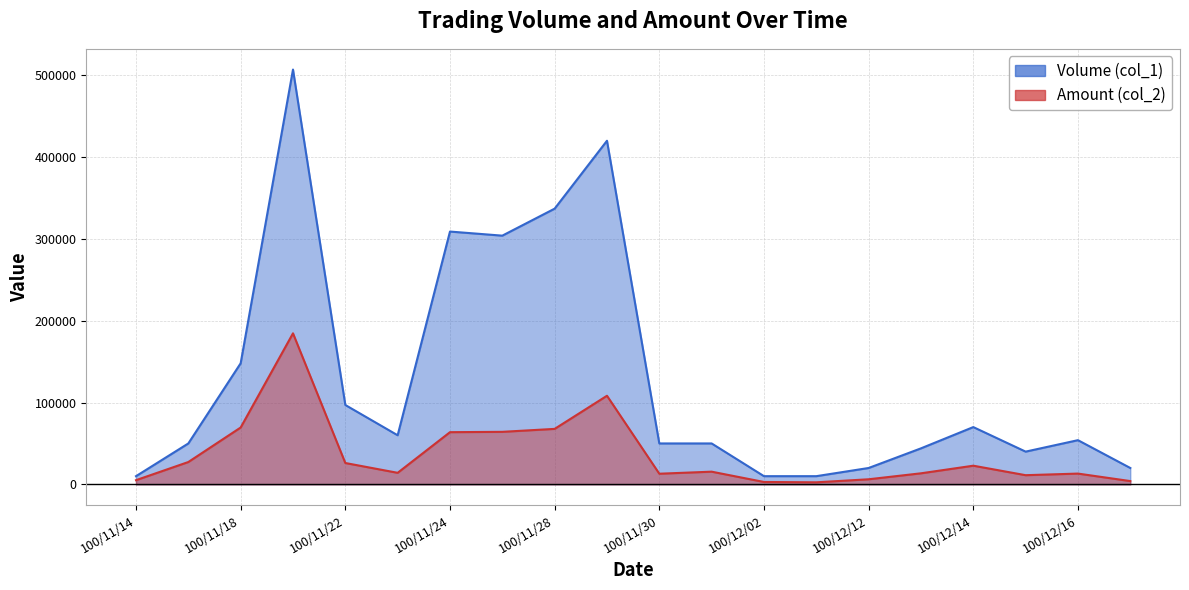

Between 100/11/25 and 100/12/02, which series saw the biggest shift?

Volume (col_1)